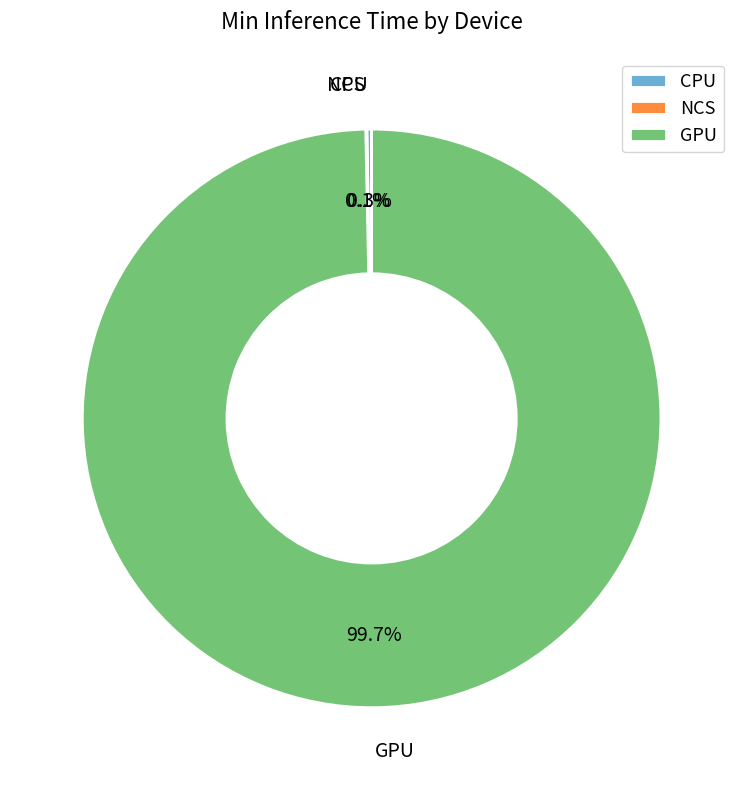

Does any single category account for the majority?

Yes